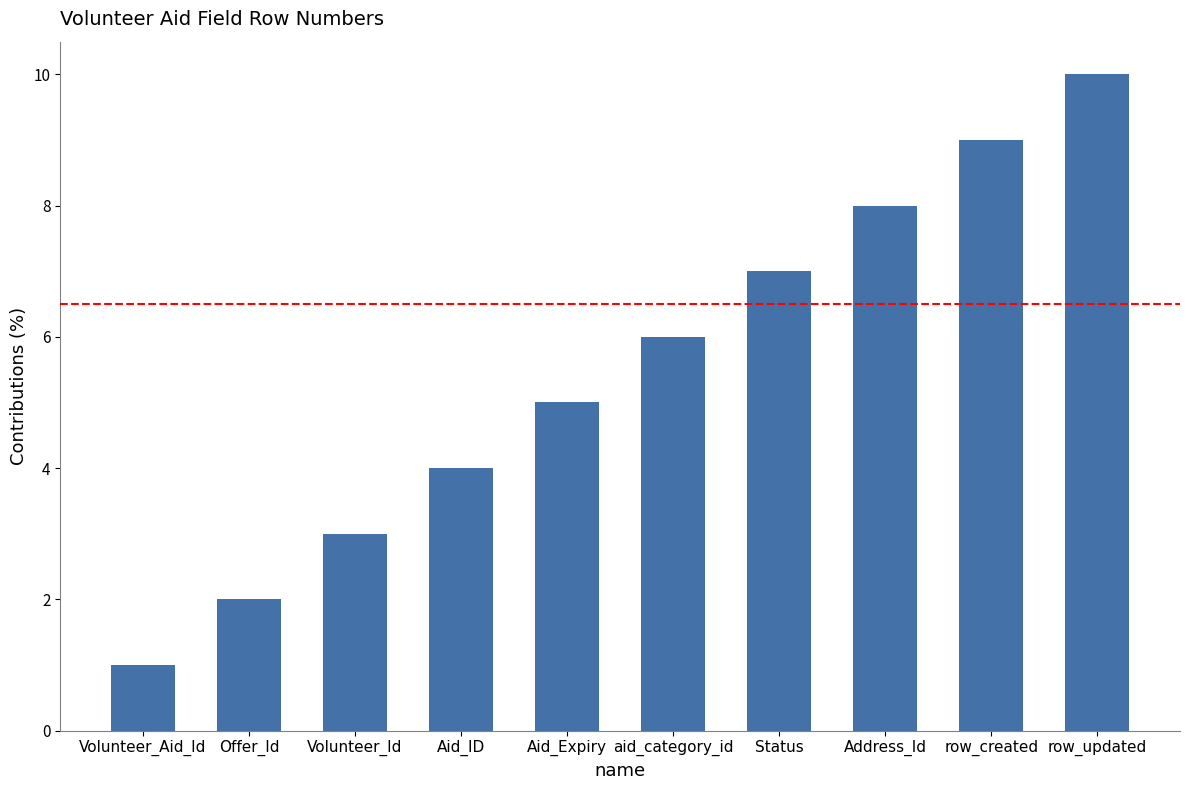

What is the label of the 4th bar from the left?

Aid_ID